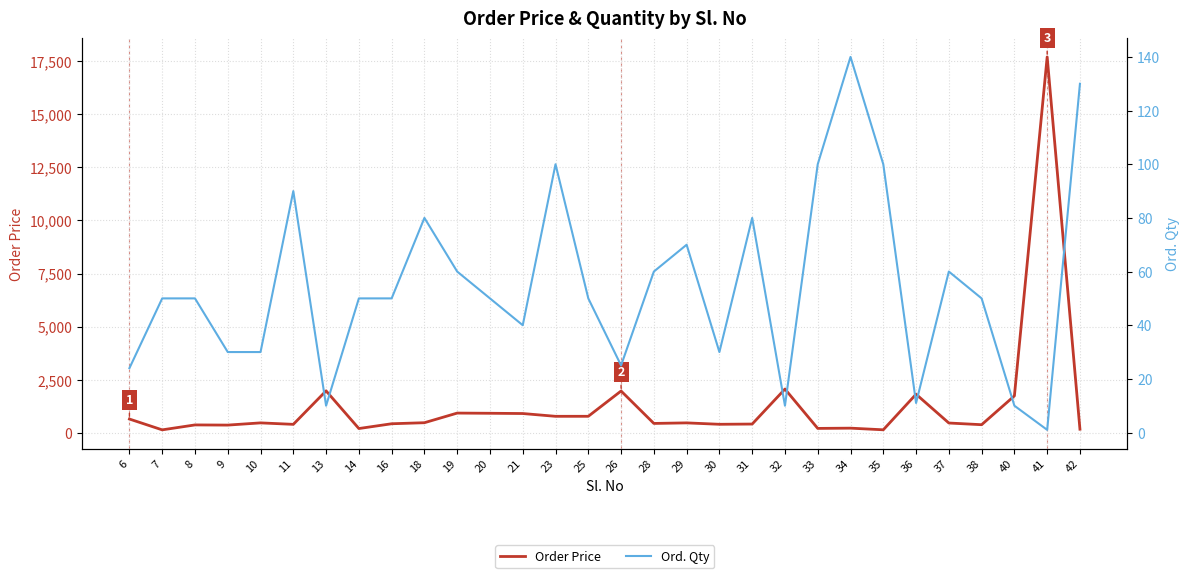

Which series has the widest spread of values?

Order Price